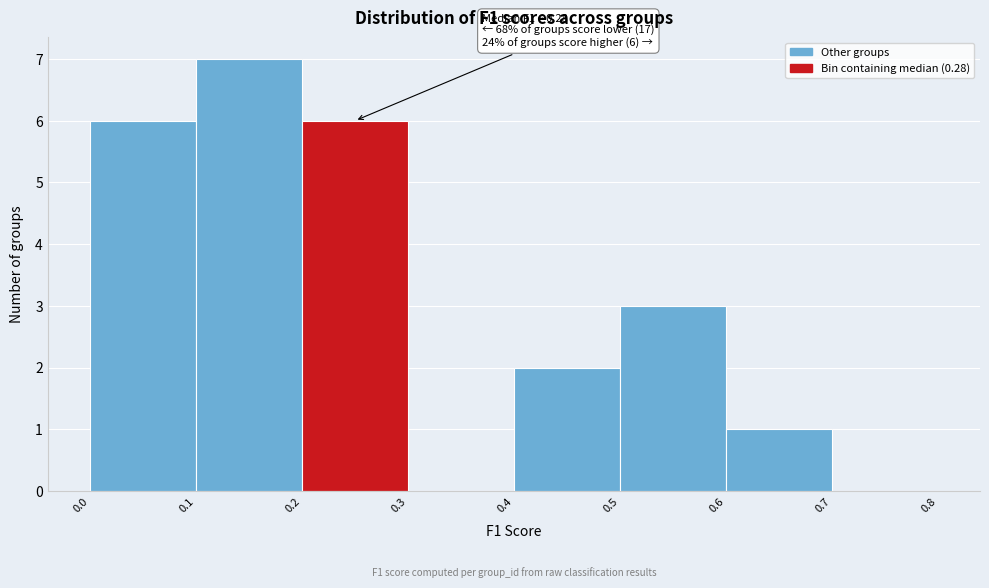

Over which range of the x-axis is the bar tallest?

0.1 to 0.2